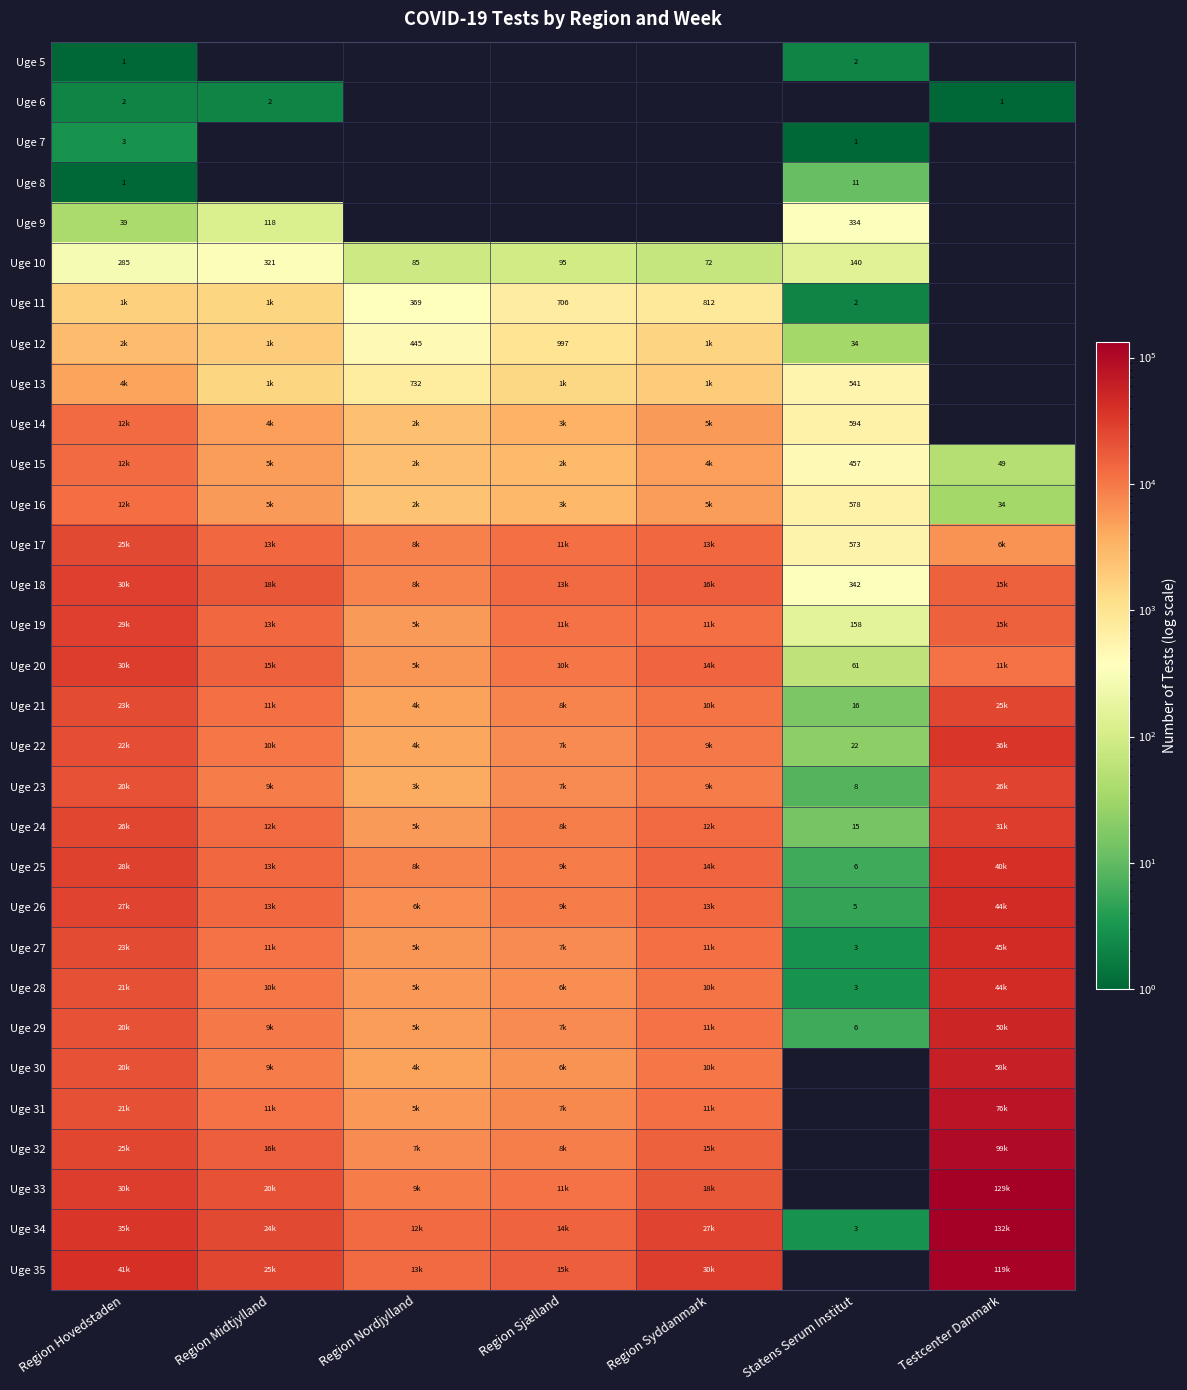

At which label does Uge 5 reach its peak?

Statens Serum Institut